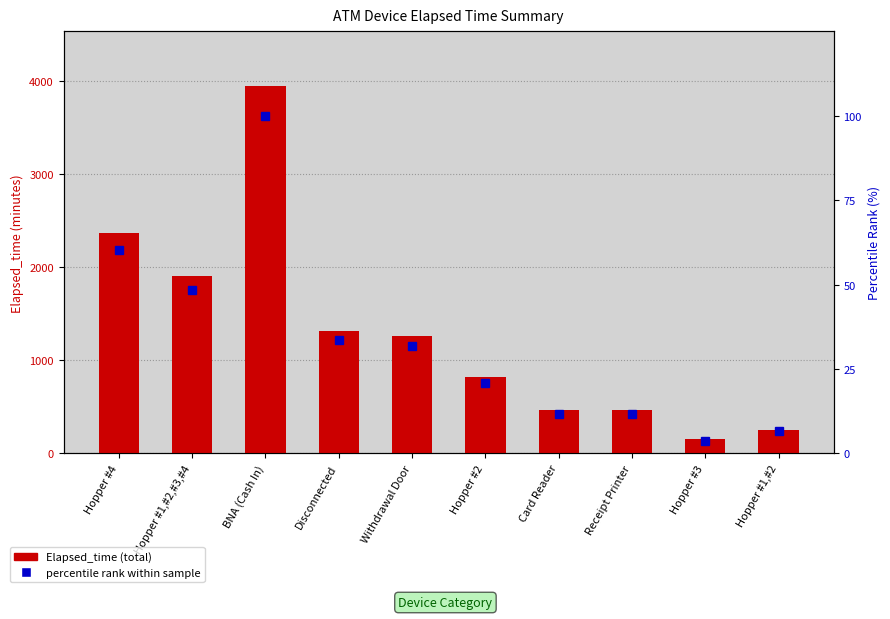

What is the total value across all series at Hopper #1,#2,#3,#4?

1953.3